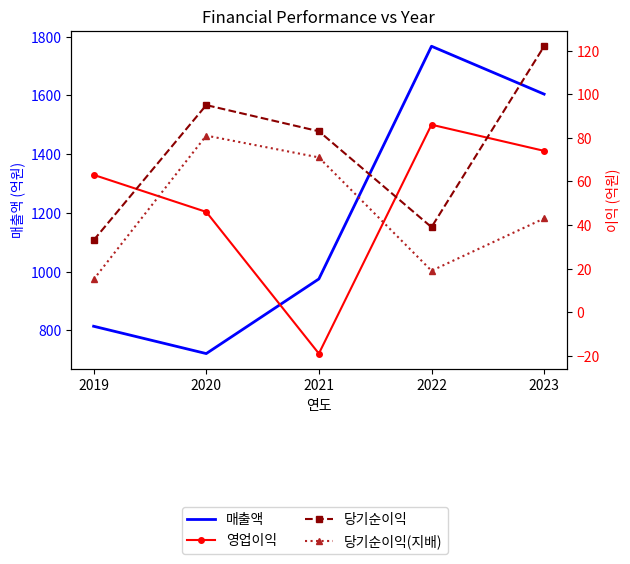

What is the lowest value of the 당기순이익(지배) series?

15